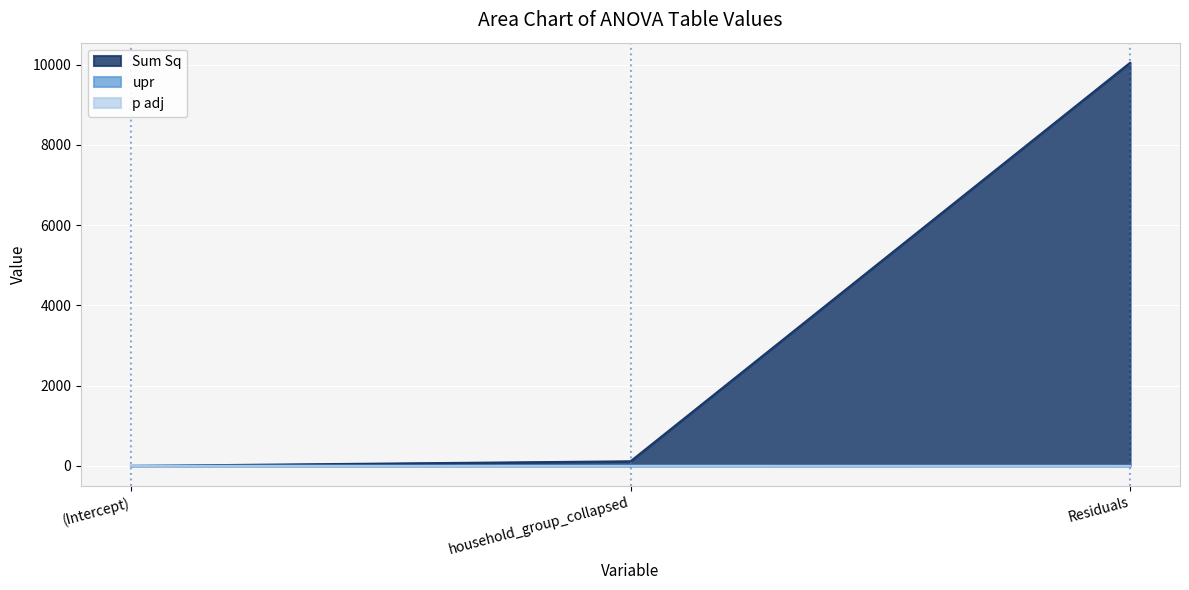

Rank the series at Residuals from highest to lowest value.

Sum Sq, upr, p adj